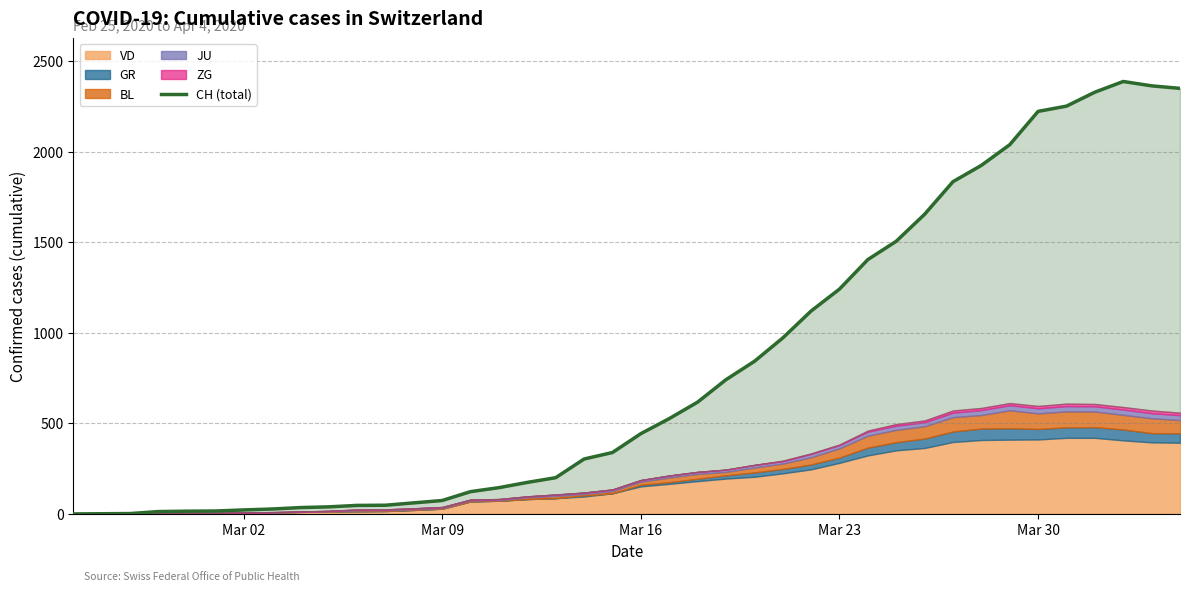

Where is the data nearest to the value 1193?

Mar 23